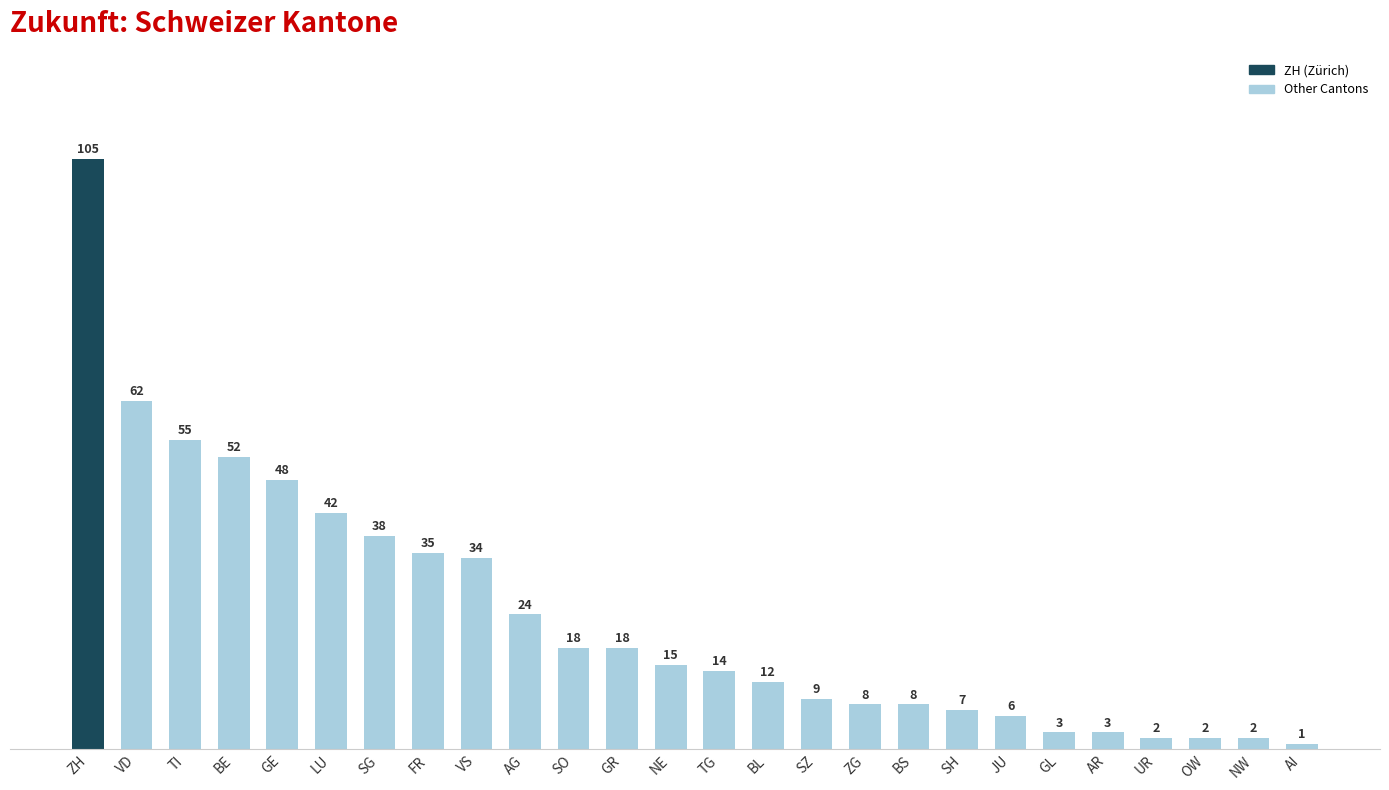

Which label corresponds to the smallest value in the chart?

AI